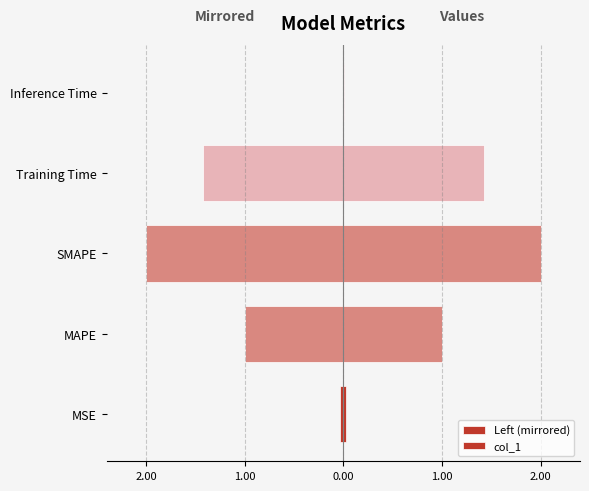

List the series in order of their overall mean, lowest first.

Left (mirrored), col_1